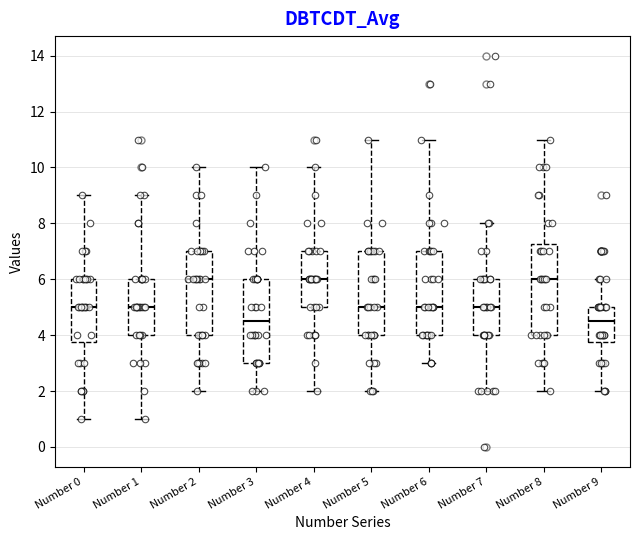

Reading left to right, transcribe this box plot: for each box, give where its median line is, the range the box spans, and where its two whiskers end, as read against the y-axis. The values are not printed on the chart, so give them approximately, as read against the axis.

Number 0: median 5.0, box 3.8 to 6.0, whiskers 1.0 to 9.0
Number 1: median 5.0, box 4.0 to 6.0, whiskers 1.0 to 9.0
Number 2: median 6.0, box 4.0 to 7.0, whiskers 2.0 to 10.0
Number 3: median 4.6, box 3.0 to 6.0, whiskers 2.0 to 10.0
Number 4: median 6.0, box 5.0 to 7.0, whiskers 2.0 to 10.0
Number 5: median 5.0, box 4.0 to 7.0, whiskers 2.0 to 11.0
Number 6: median 5.0, box 4.0 to 7.0, whiskers 3.0 to 11.0
Number 7: median 5.0, box 4.0 to 6.0, whiskers 2.0 to 8.0
Number 8: median 6.0, box 4.0 to 7.2, whiskers 2.0 to 11.0
Number 9: median 4.6, box 3.8 to 5.0, whiskers 2.0 to 6.0